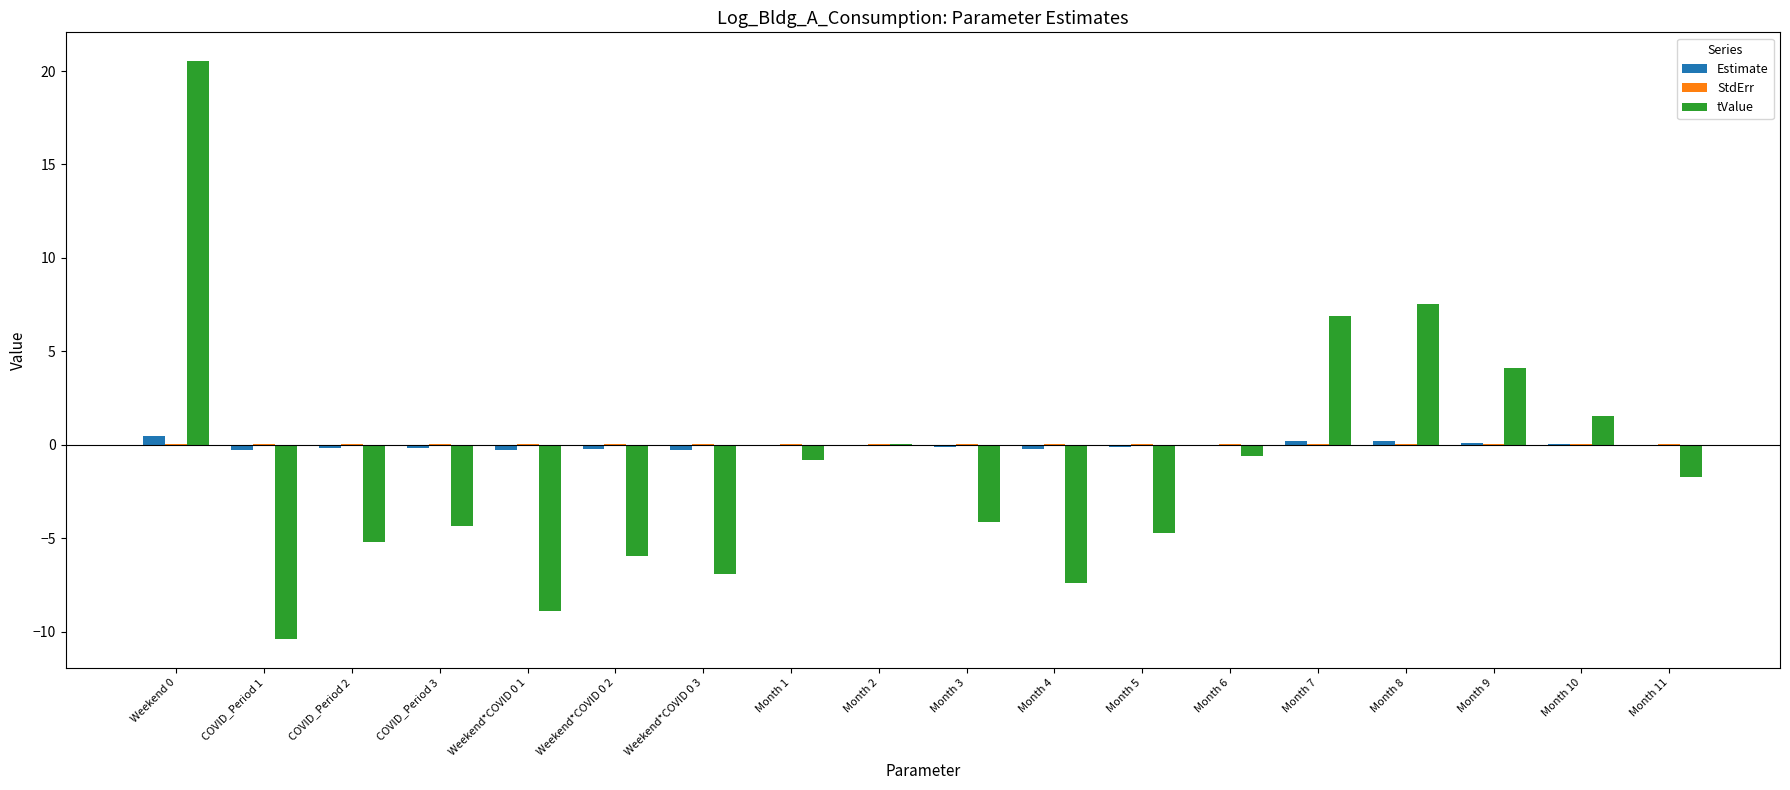

The tValue series shows 4.1 at Month 9. True or false?

True